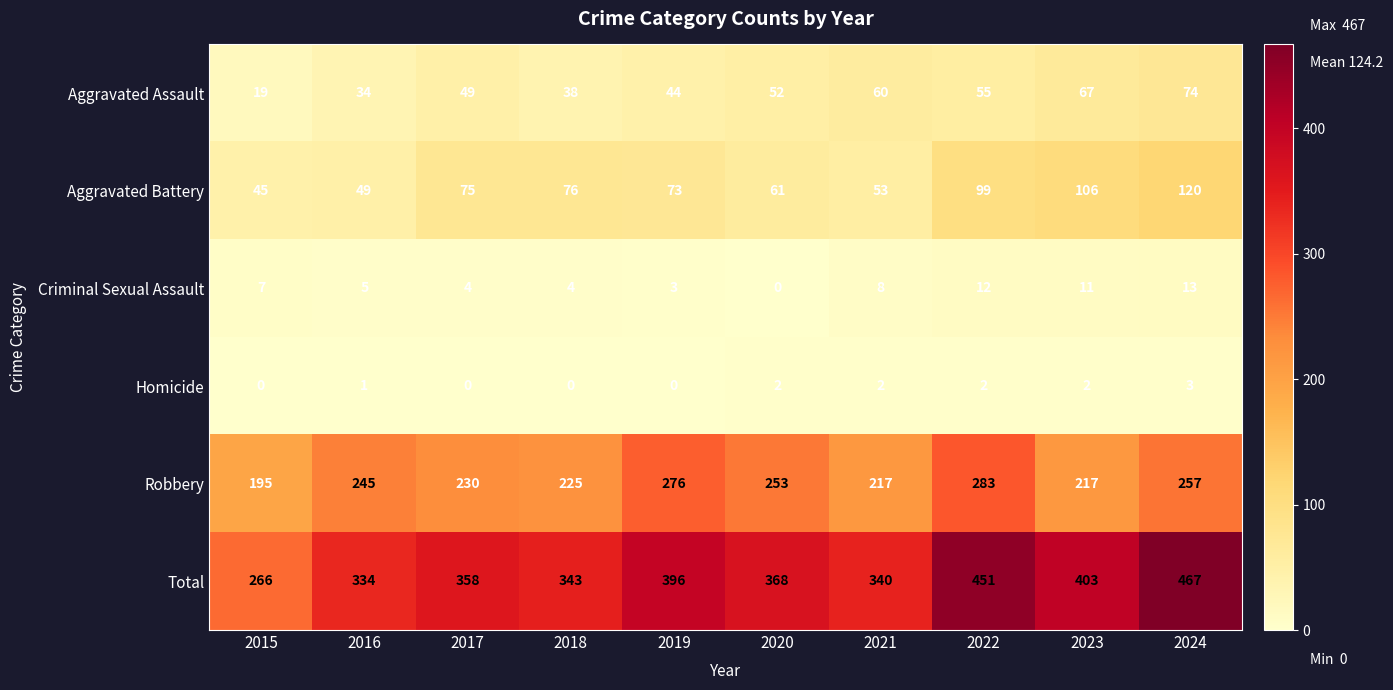

Which series has the largest total across all categories?

Total